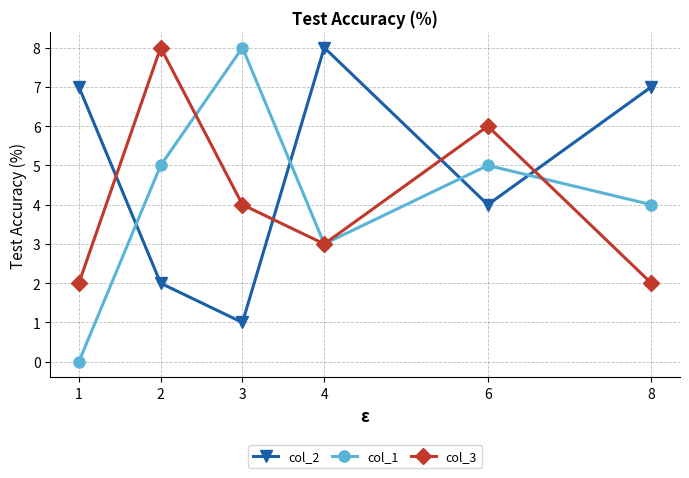

Between which two adjacent categories do col_2 and col_1 first intersect?

1 and 2